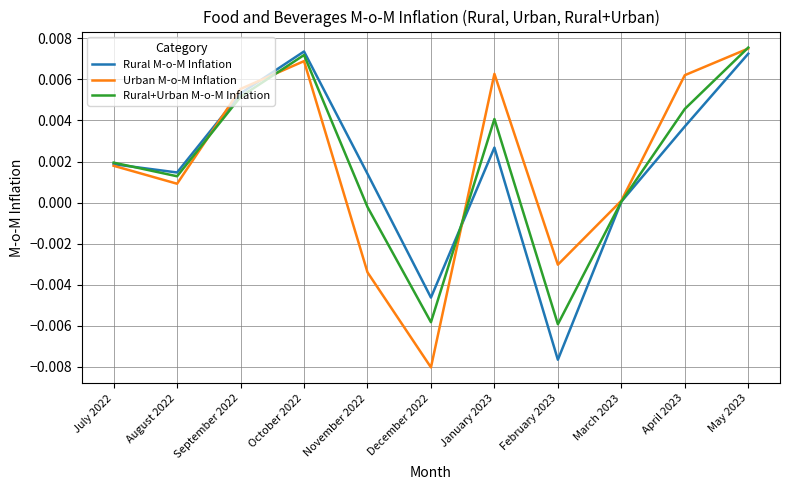

At April 2023, list the series in order from smallest to largest.

Rural M-o-M Inflation, Rural+Urban M-o-M Inflation, Urban M-o-M Inflation